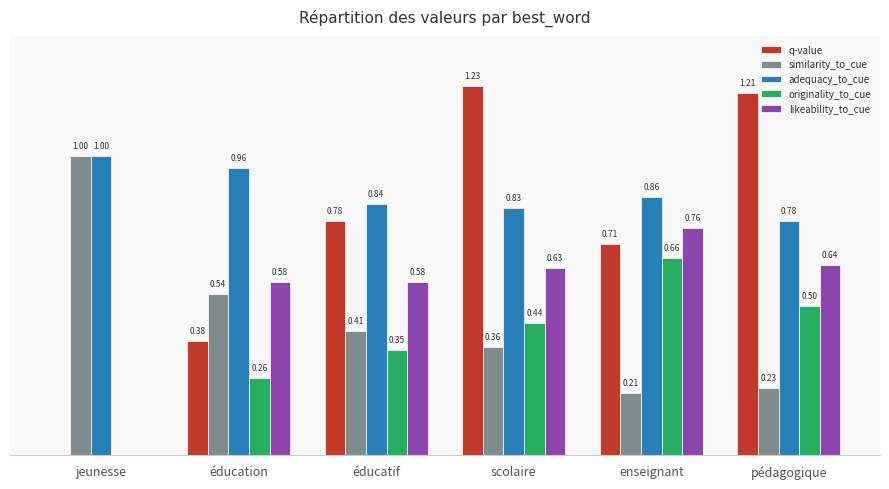

At which label is similarity_to_cue closest to 0?

enseignant